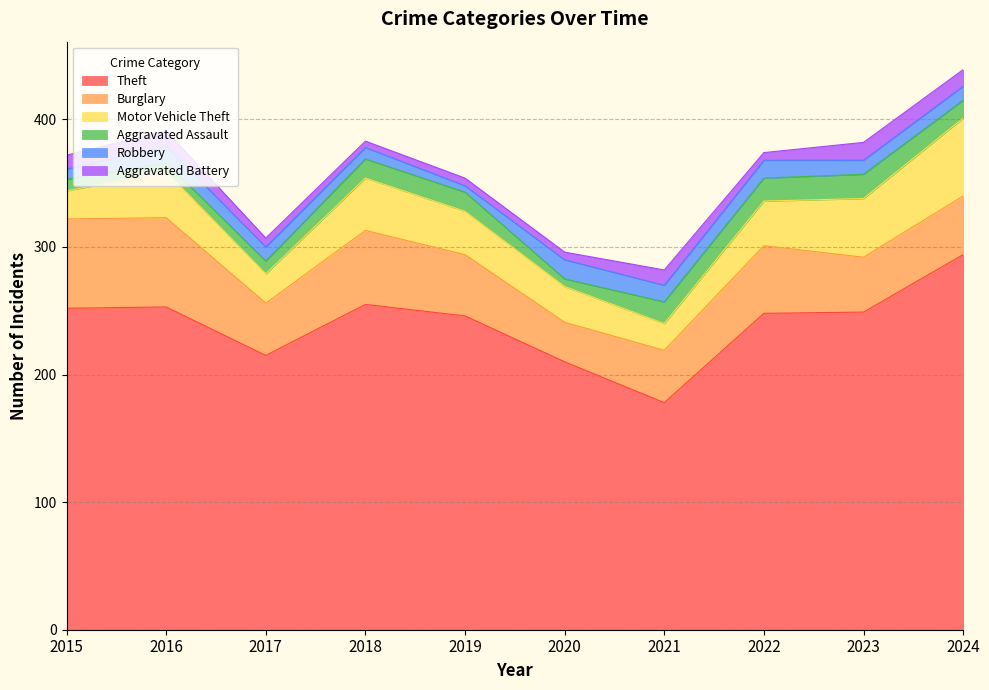

At which category does the chart reach its peak across all series?

2024